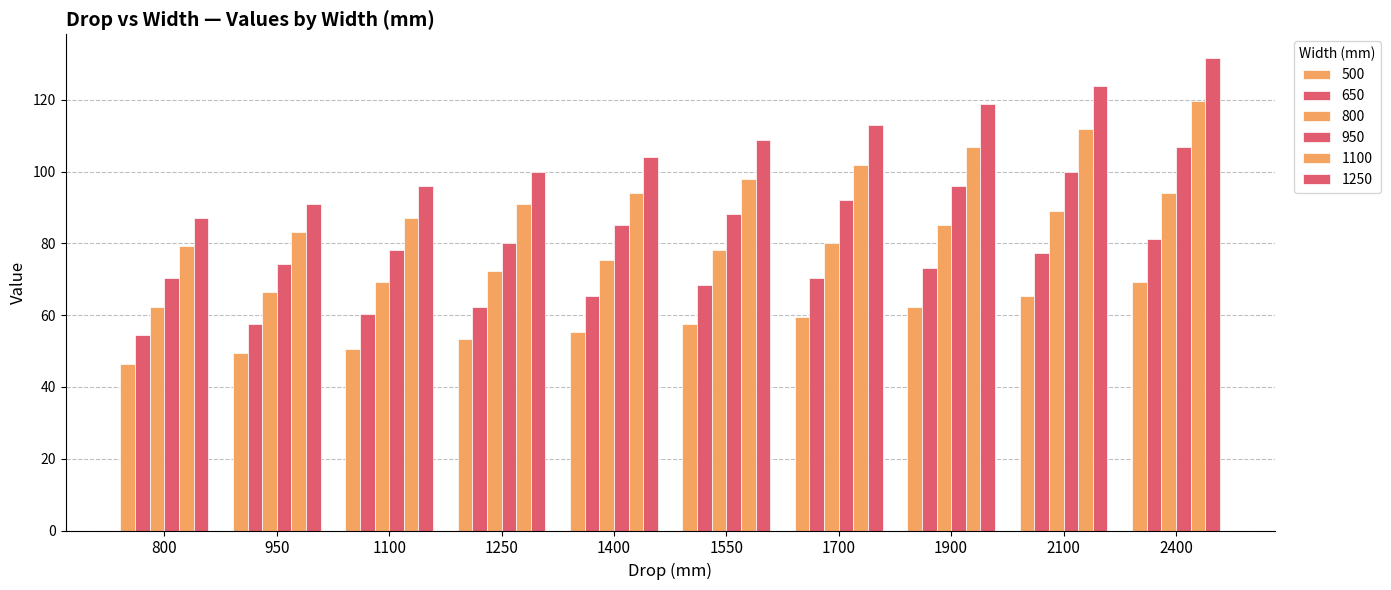

How many values in the 650 series are below 68?

5